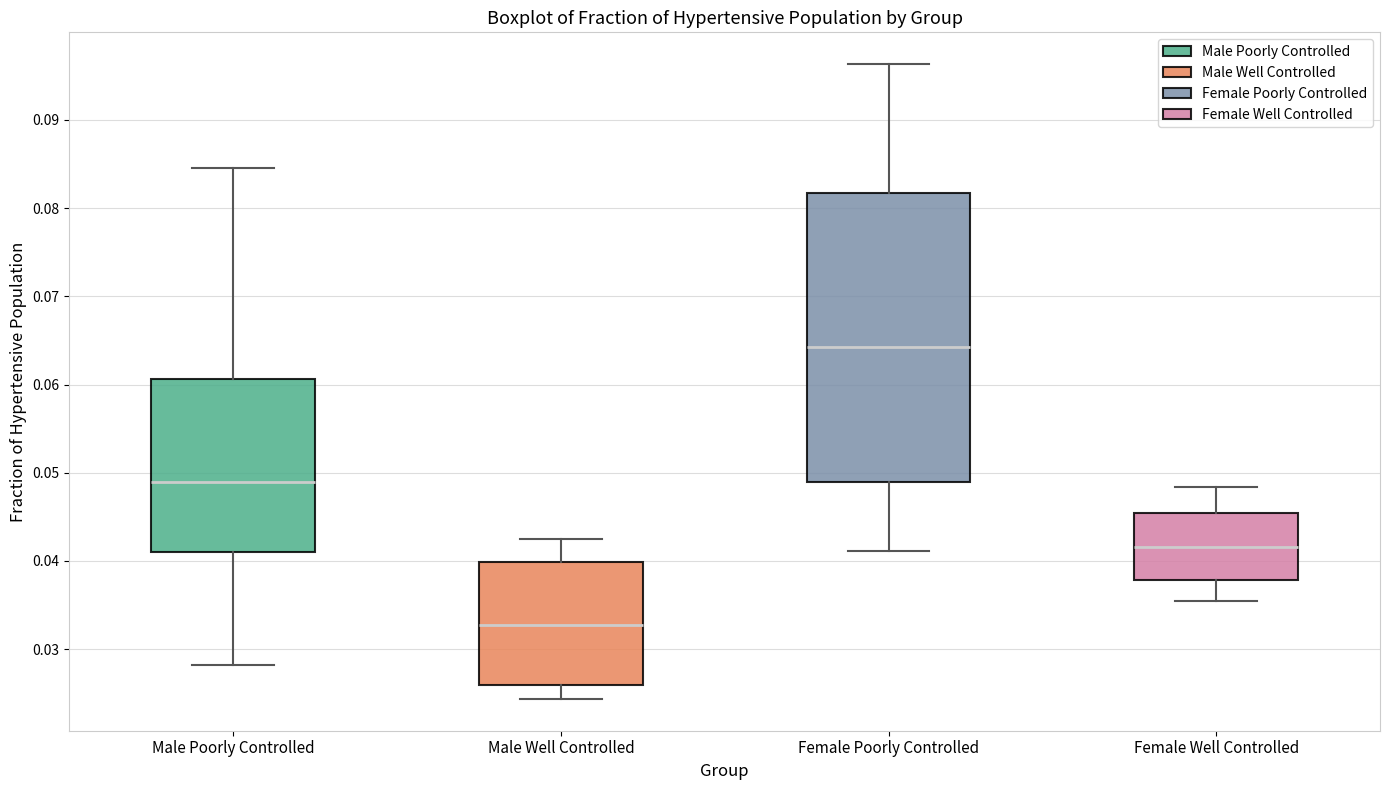

Where does the lower whisker of the box for Female Poorly Controlled end on the y-axis? The values are not printed on the chart, so give them approximately, as read against the axis.

0.041